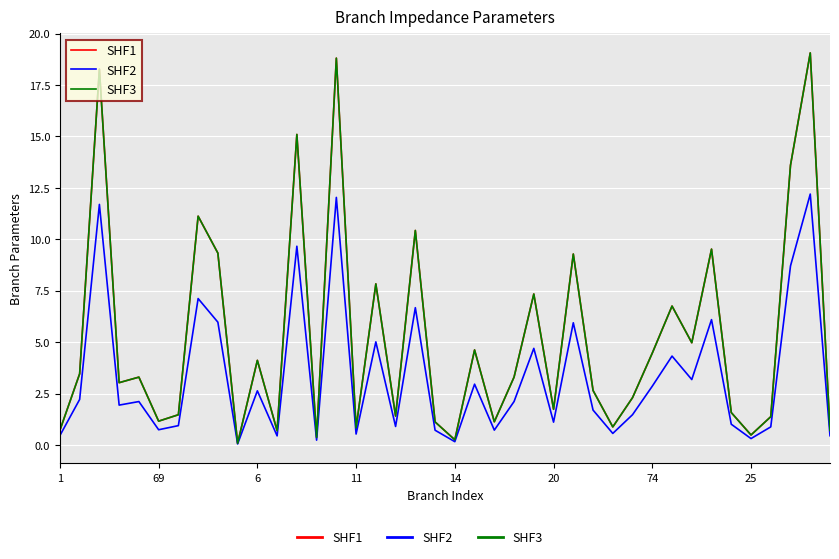

What is the label of the 26th point from the right?

14